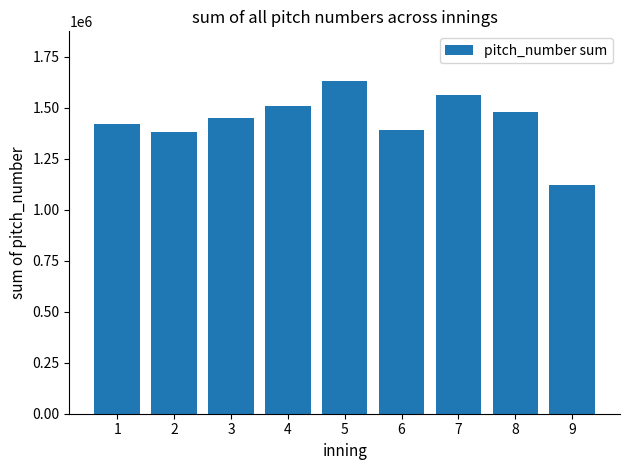

What is the difference between the second highest and minimum values?

440000